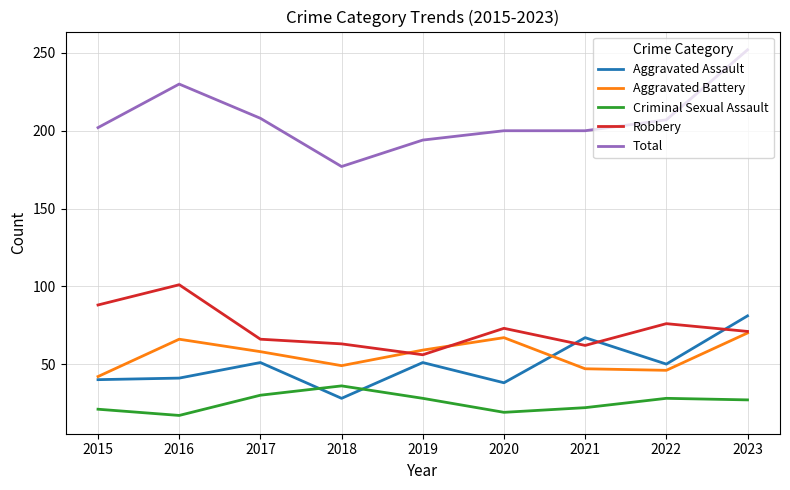

Does the chart display data point markers on the line(s)?

No